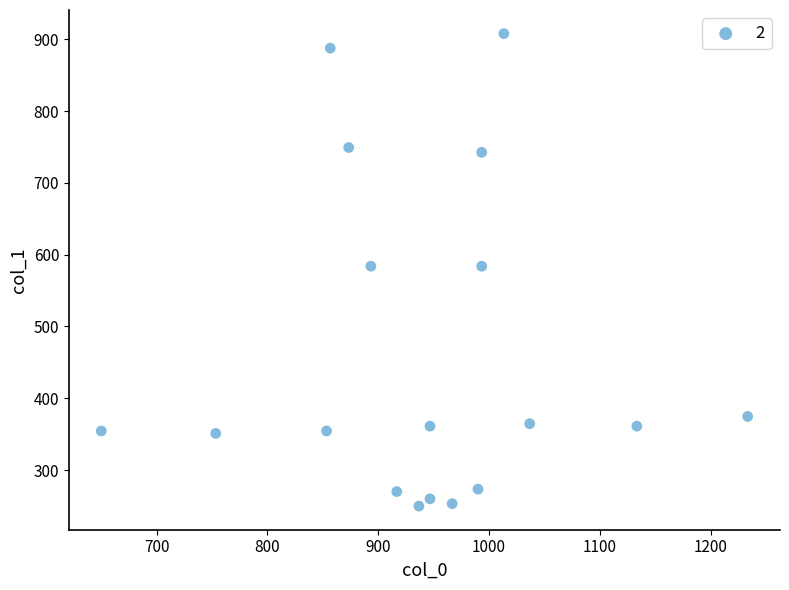

What is the range of X values (max minus min)?

583.3